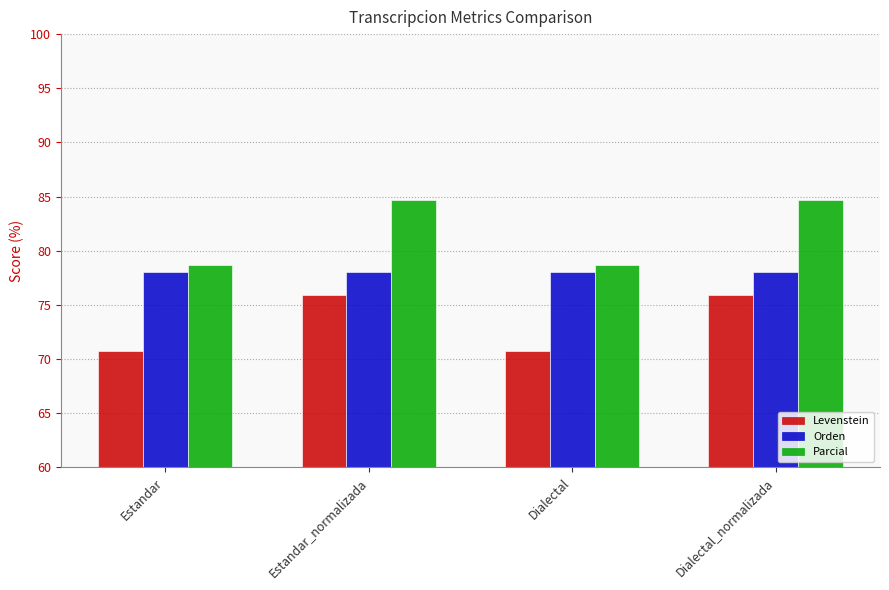

Rank the series by their average value, from lowest to highest.

Levenstein, Orden, Parcial